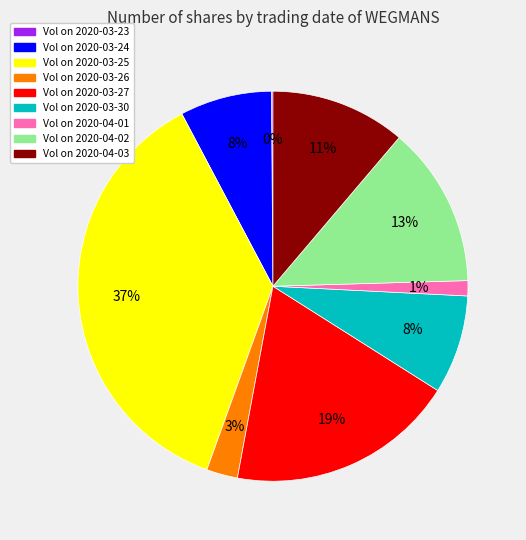

Does any single category account for the majority?

No